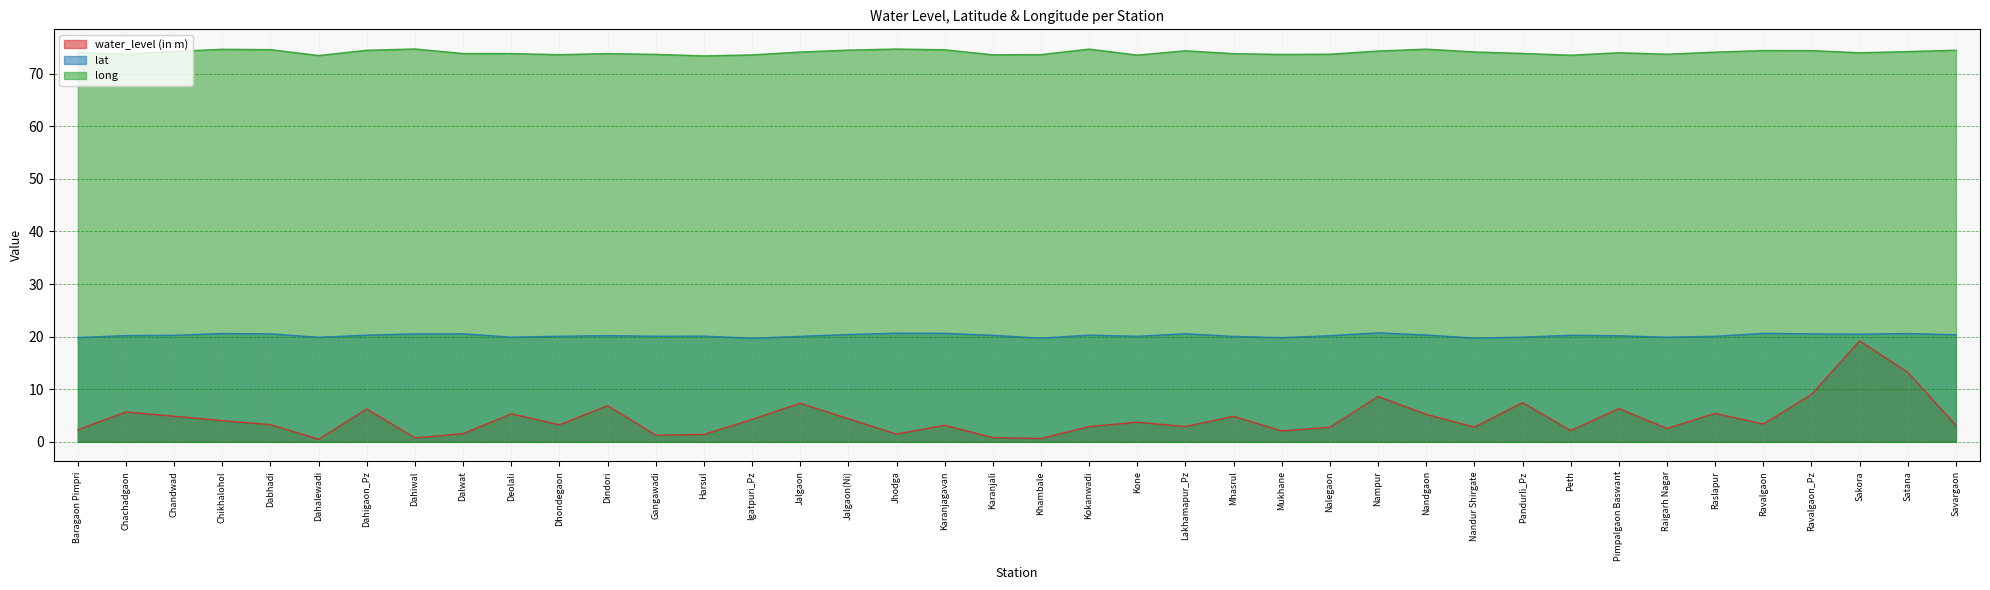

Which series has the widest spread of values?

water_level (in m)